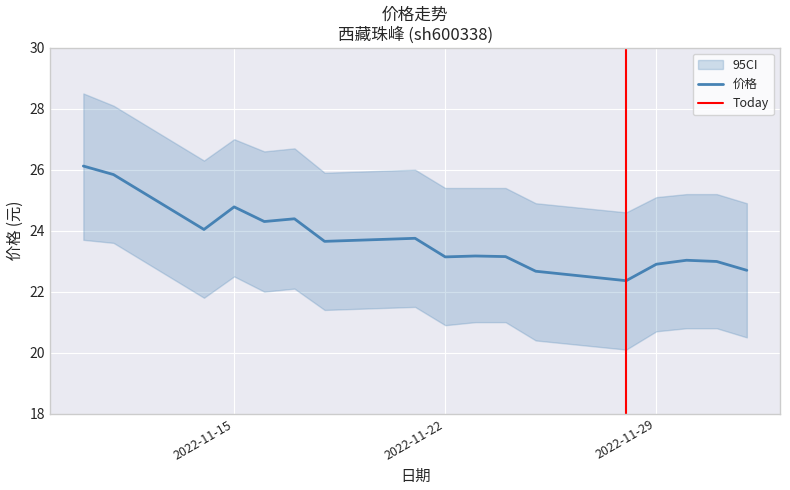

True or false: the data has more than 0 interior local peaks.

True